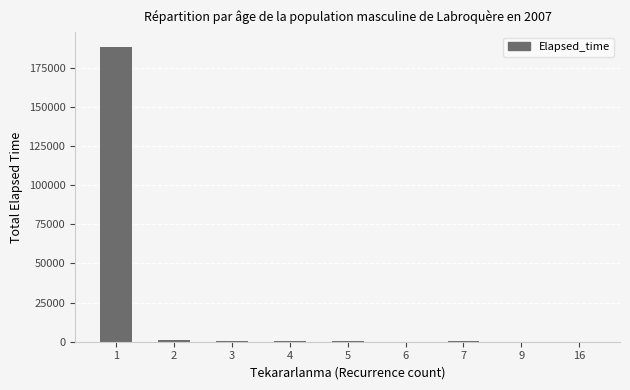

What is the sum of all values?

191170